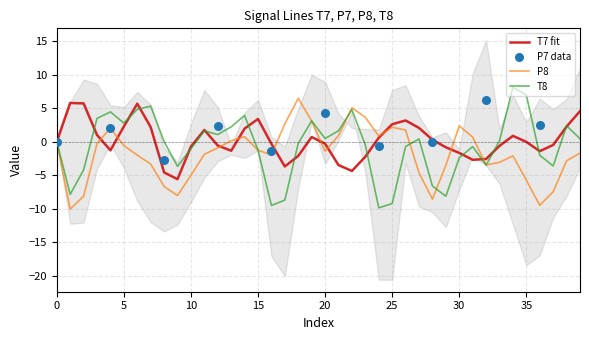

Is the value of T7 at 24 greater than the value of T8 at 34?

No